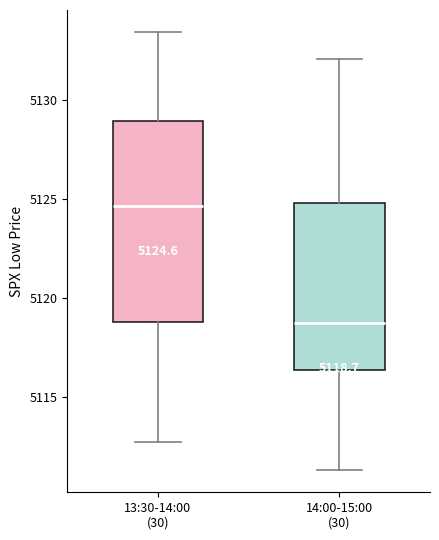

Which box has the lowest median line?

14:00-15:00 (30)